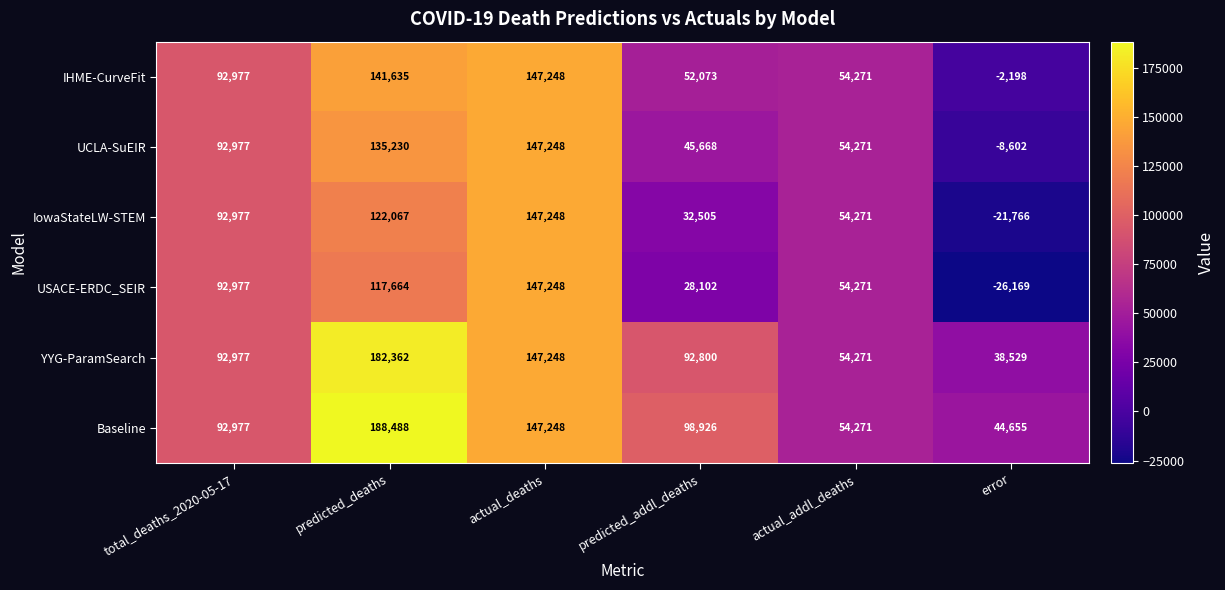

At which category does the chart reach its minimum across all series?

error